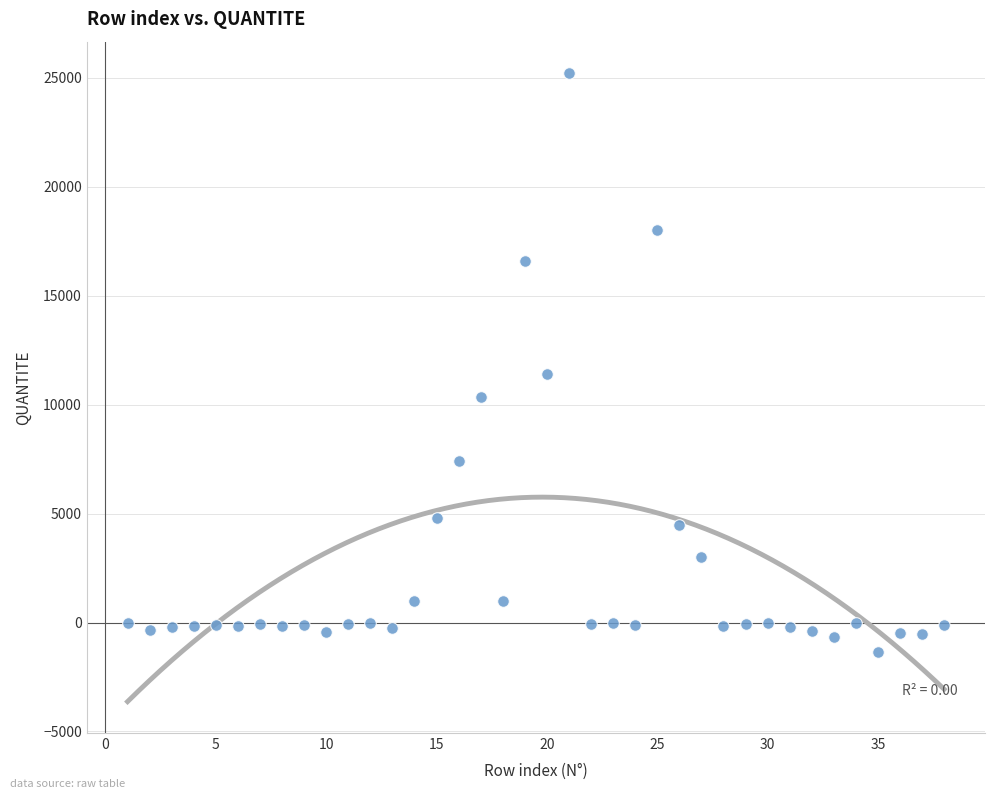

What Y value in the scatter plot is closest to 11932?

11411.7